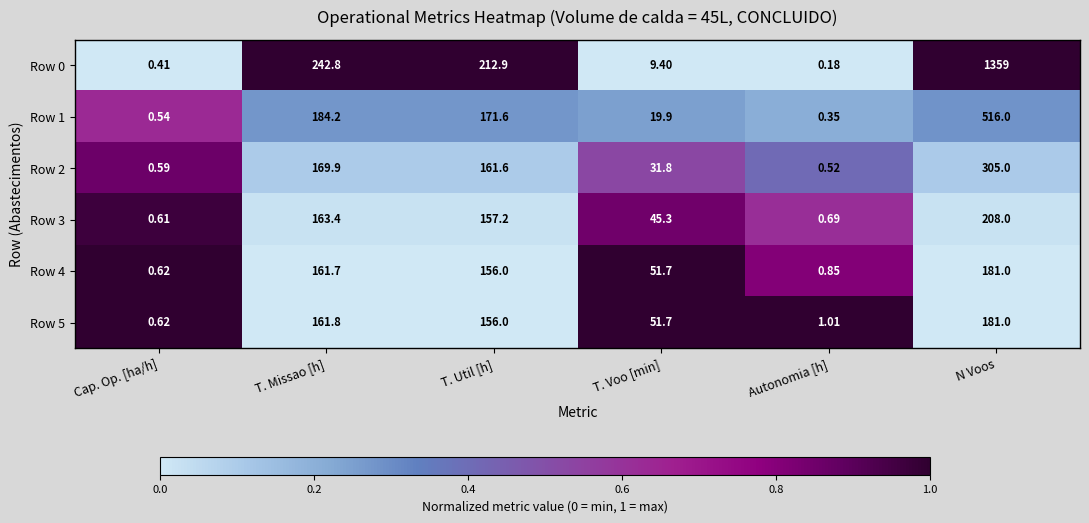

Which category has the lowest value across all series?

Autonomia [h]